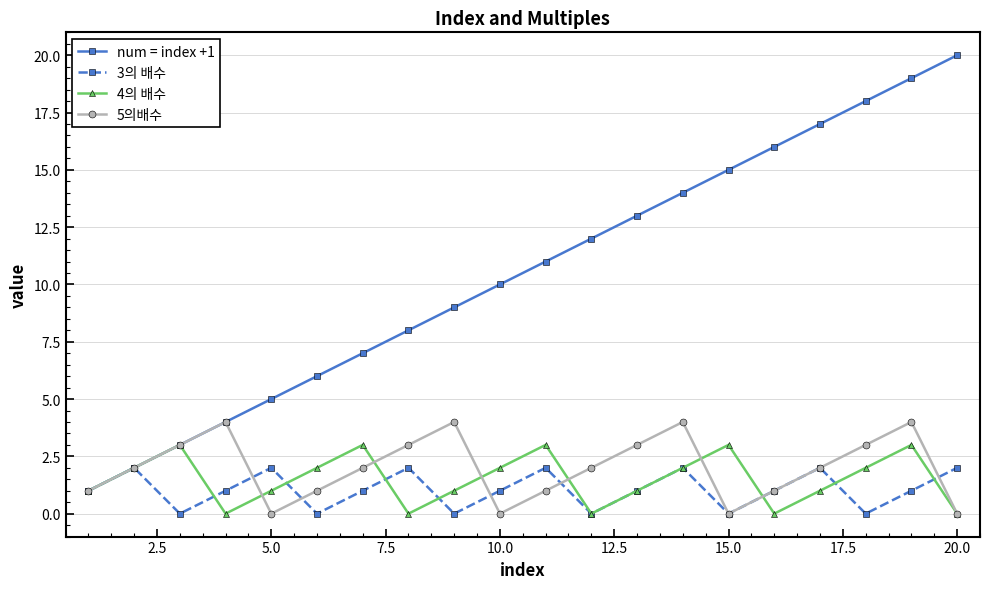

Reading left to right, transcribe all the data shown in this chart.

num = index +1: 1	2	3	4	5	6	7	8	9	10	11	12	13	14	15	16	17	18	19	20
3의 배수: 1	2	0	1	2	0	1	2	0	1	2	0	1	2	0	1	2	0	1	2
4의 배수: 1	2	3	0	1	2	3	0	1	2	3	0	1	2	3	0	1	2	3	0
5의배수: 1	2	3	4	0	1	2	3	4	0	1	2	3	4	0	1	2	3	4	0